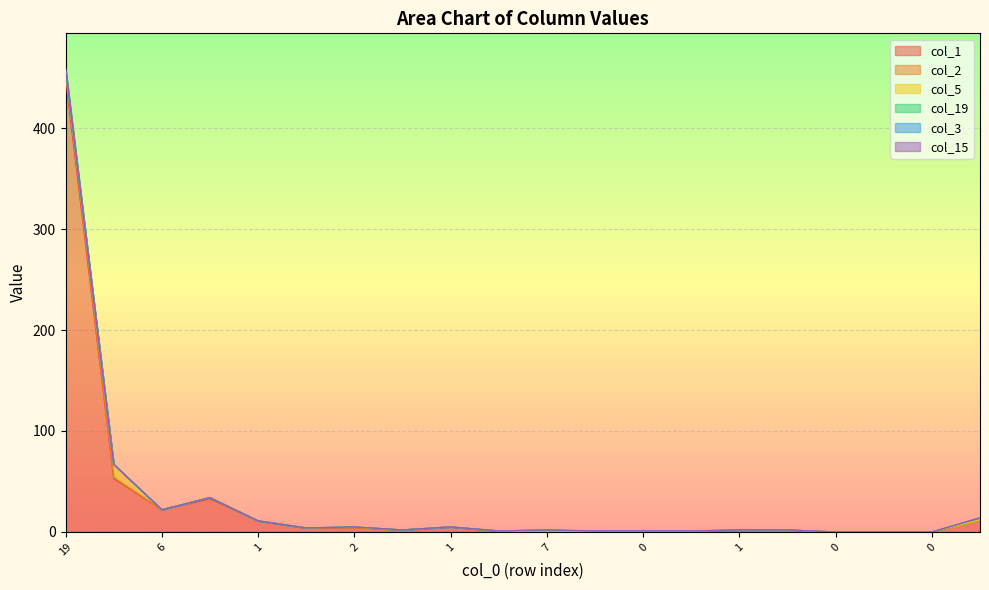

True or false: col_15 and col_1 intersect in this chart.

False